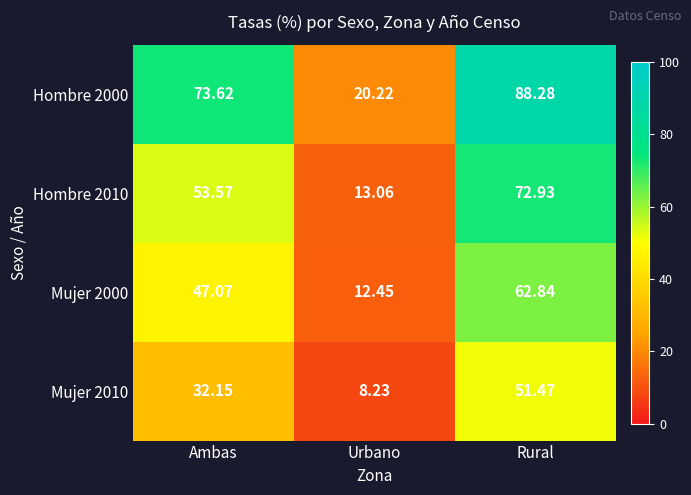

At which category is the sum across all series the highest?

Rural